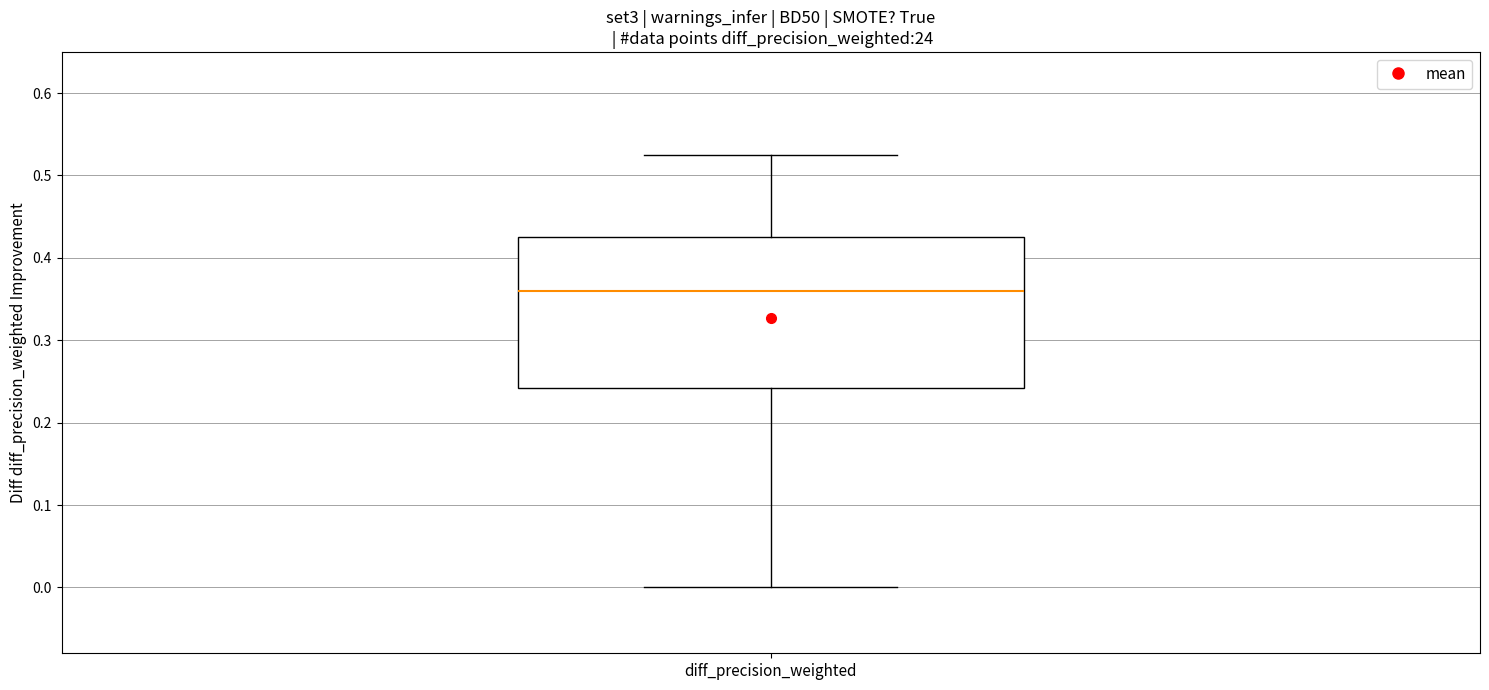

Where is the upper edge of the box for diff_precision_weighted on the y-axis? The values are not printed on the chart, so give them approximately, as read against the axis.

0.43